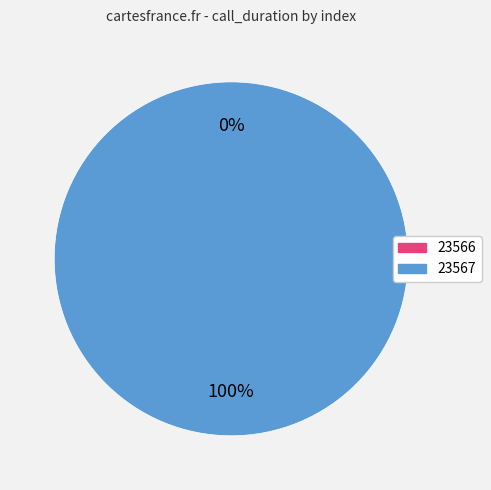

To the nearest percent, what percentage of the pie is 23567?

100%